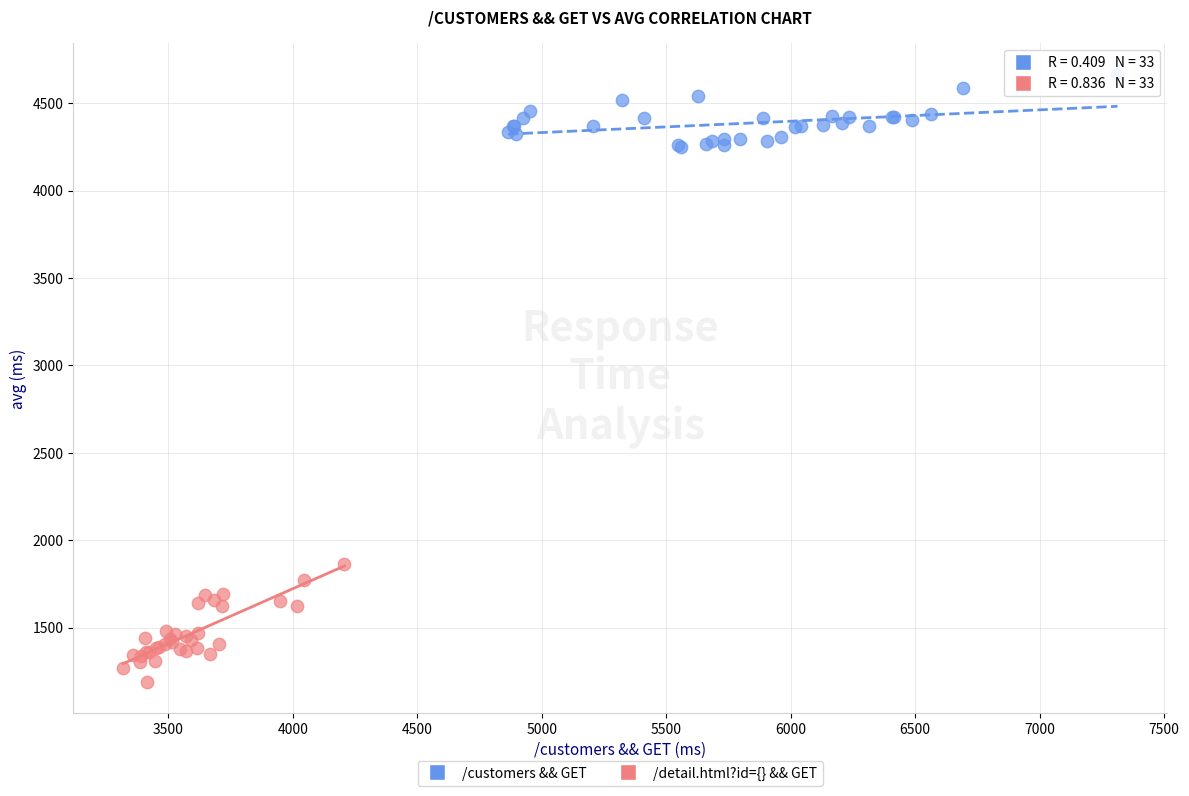

Which series reaches the minimum Y coordinate?

/detail.html?id={} && GET